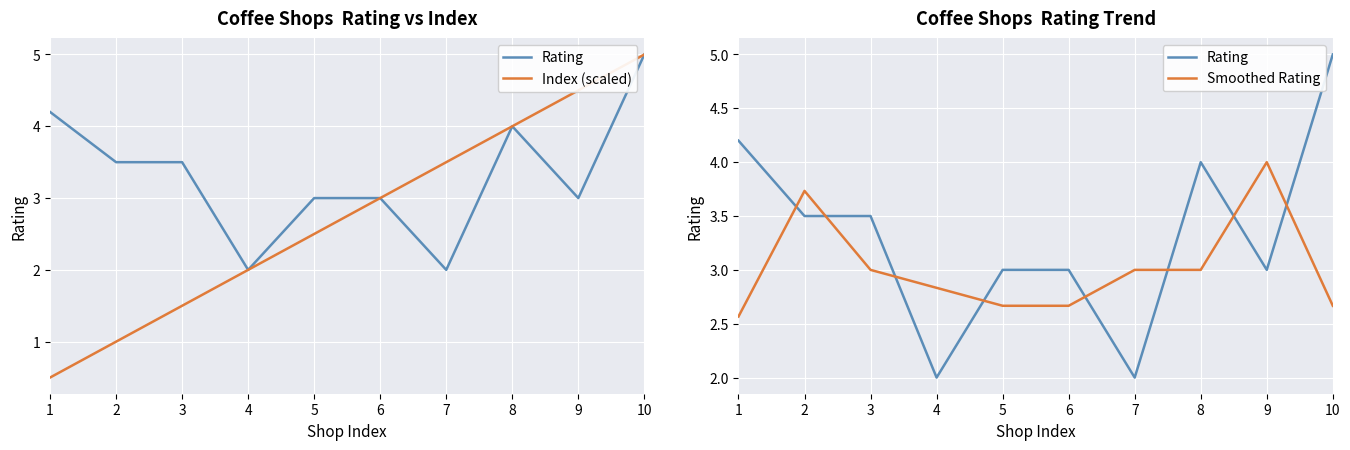

What is the approximate value of Smoothed Rating at 4?

2.8